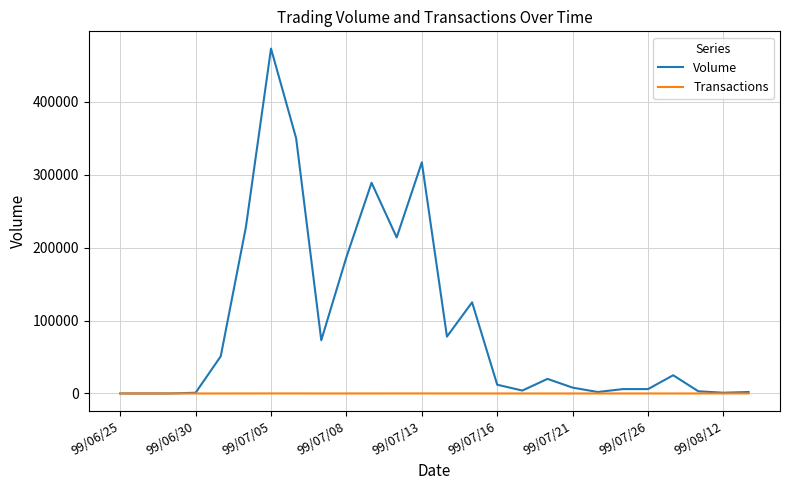

Which series has the largest range (max minus min)?

Volume